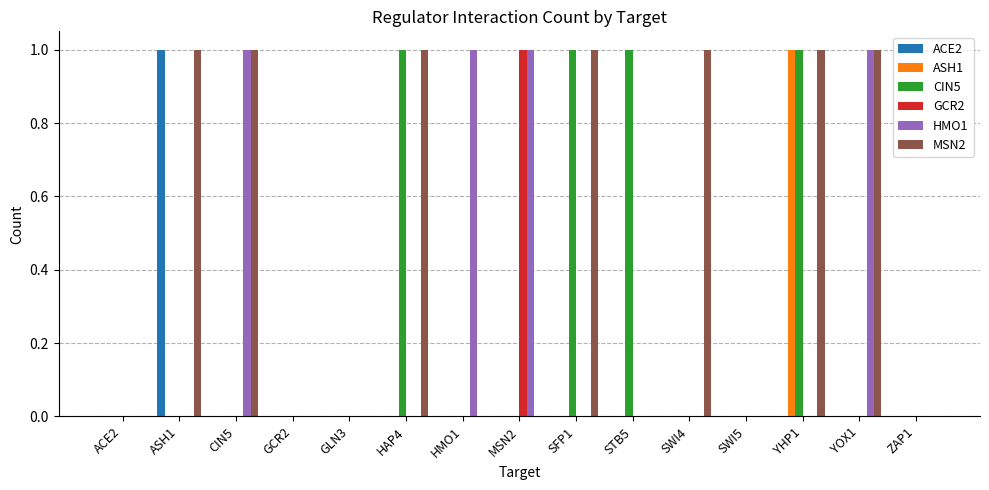

Count the HMO1 values in the range 0 to 1.

15